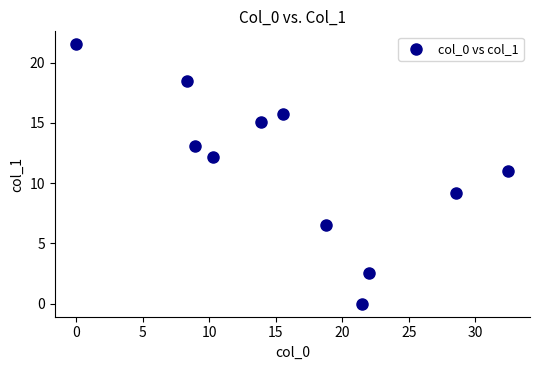

What is the average X value?

16.4